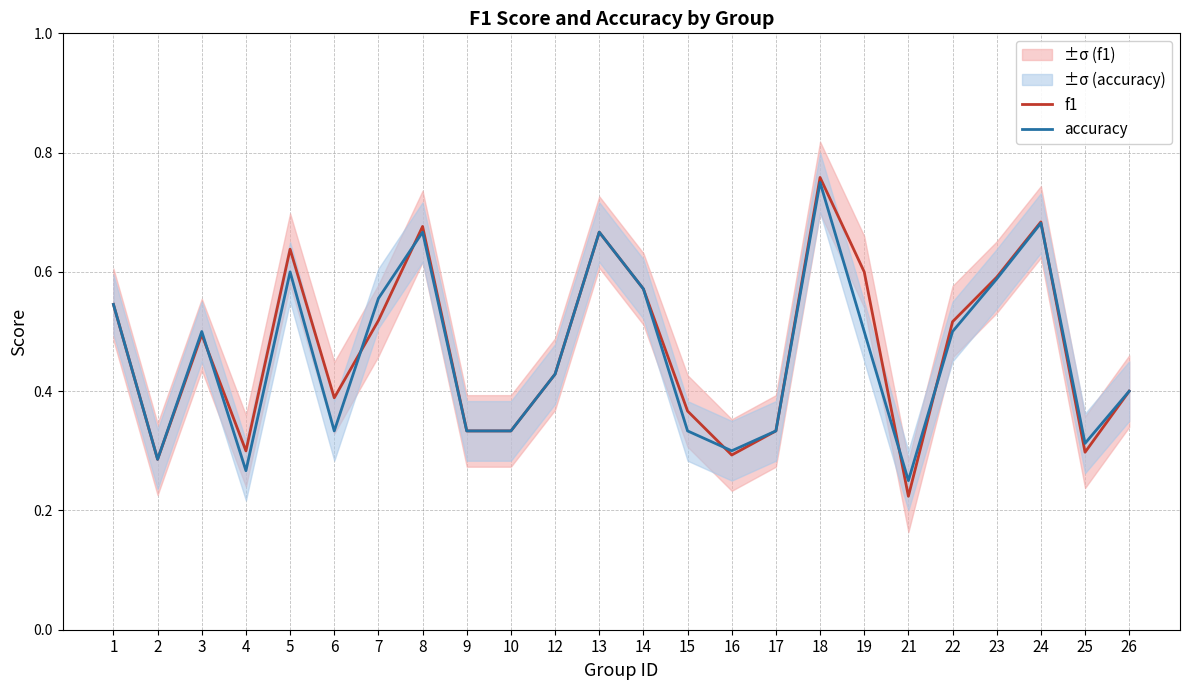

What is the lowest value of the f1 series?

0.2